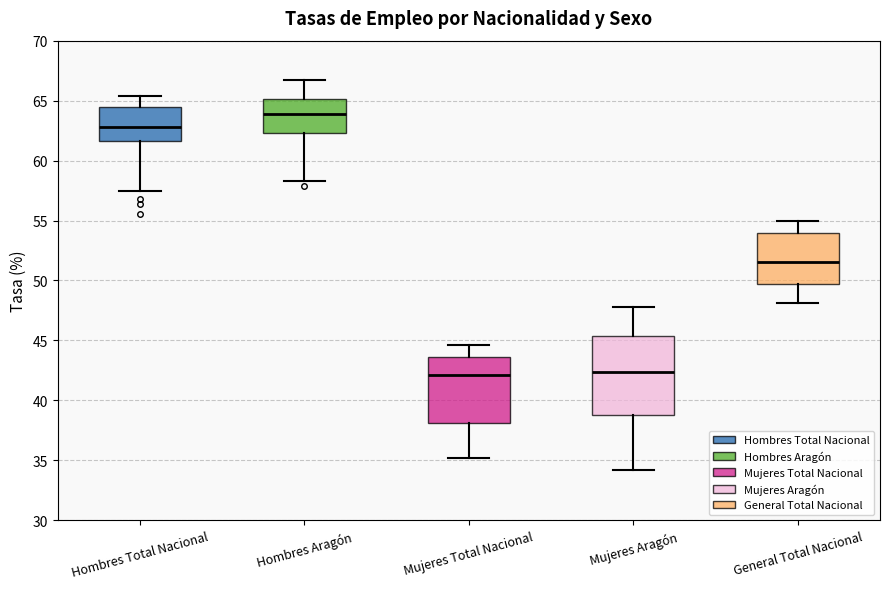

Reading left to right, read every box against the y-axis: the position of its median line, the range the box covers, and the ends of its whiskers. The values are not printed on the chart, so give them approximately, as read against the axis.

Hombres Total Nacional: median 63.0, box 61.5 to 64.5, whiskers 57.5 to 65.5
Hombres Aragón: median 64.0, box 62.5 to 65.0, whiskers 58.5 to 66.5
Mujeres Total Nacional: median 42.0, box 38.0 to 43.5, whiskers 35.0 to 44.5
Mujeres Aragón: median 42.5, box 39.0 to 45.5, whiskers 34.0 to 48.0
General Total Nacional: median 51.5, box 49.5 to 54.0, whiskers 48.0 to 55.0